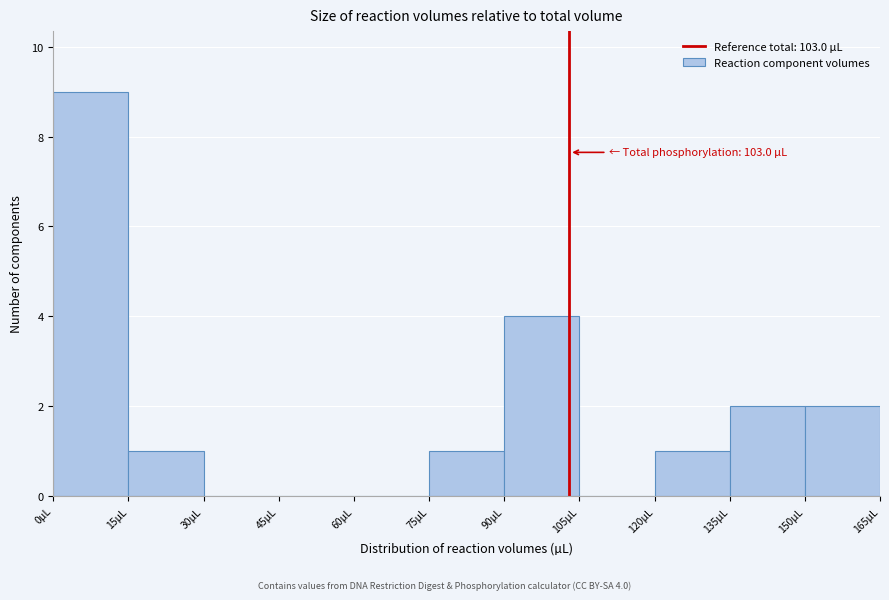

Over which range of the x-axis is the bar tallest?

0 to 15